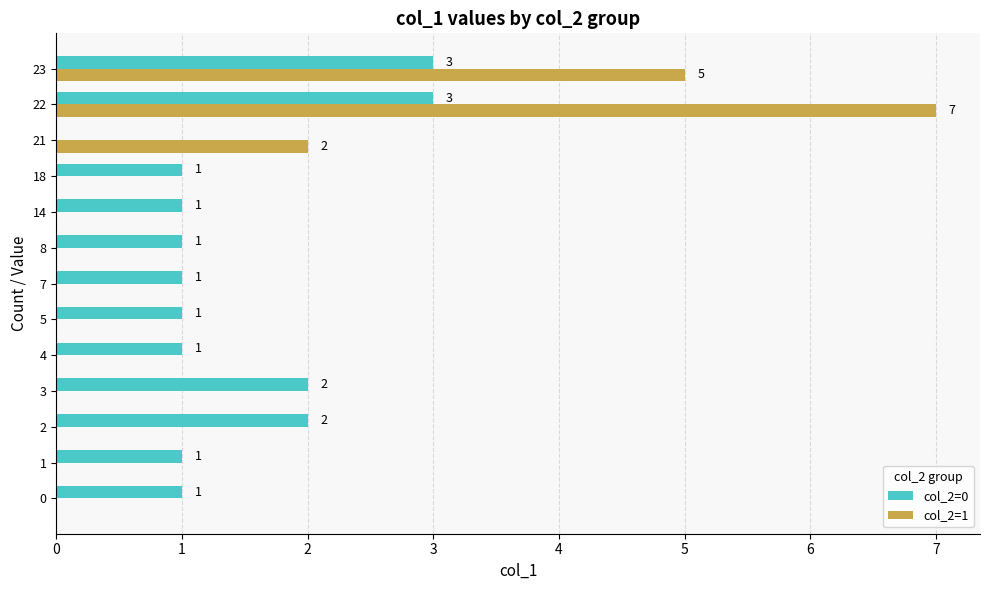

At which category is the sum across all series the highest?

22